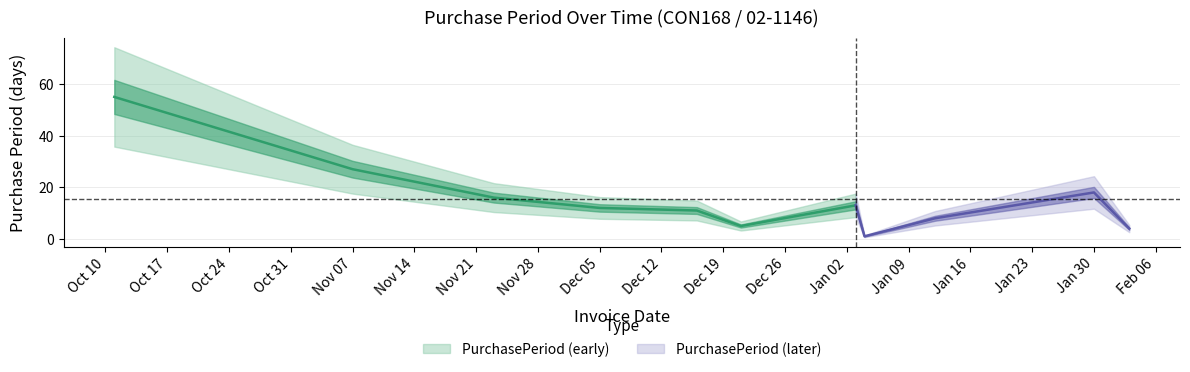

Does the chart have visible grid lines?

Yes